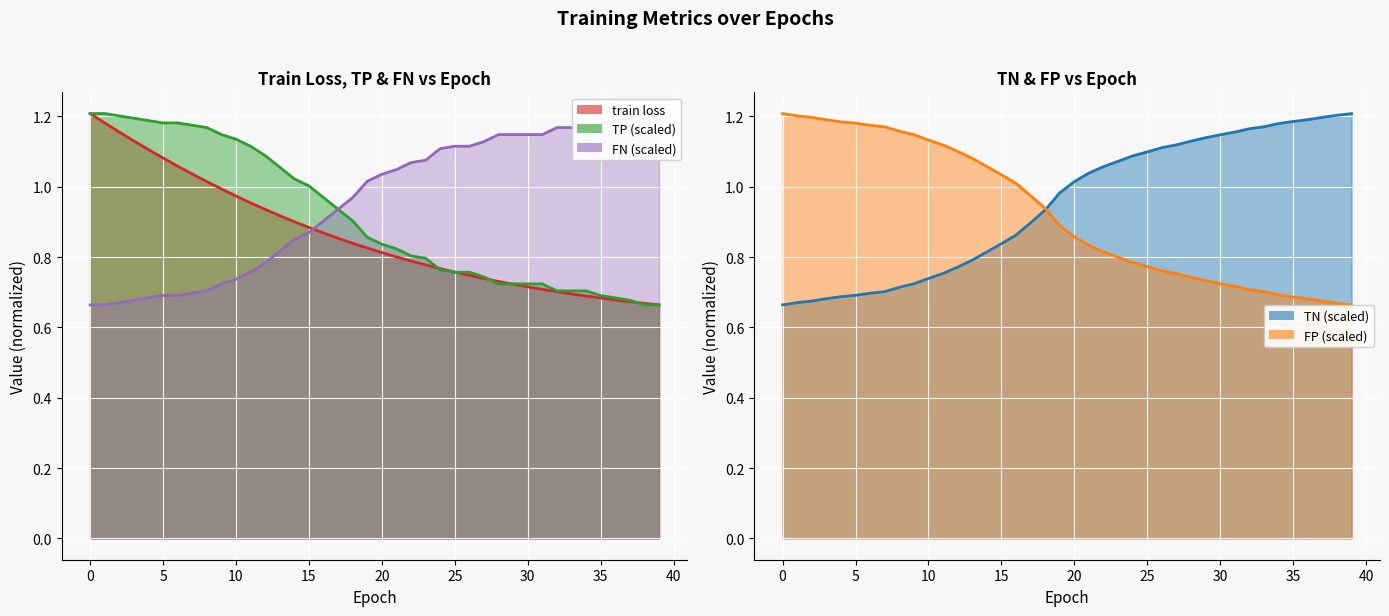

What is the difference between the highest and lowest values at 36?

0.5